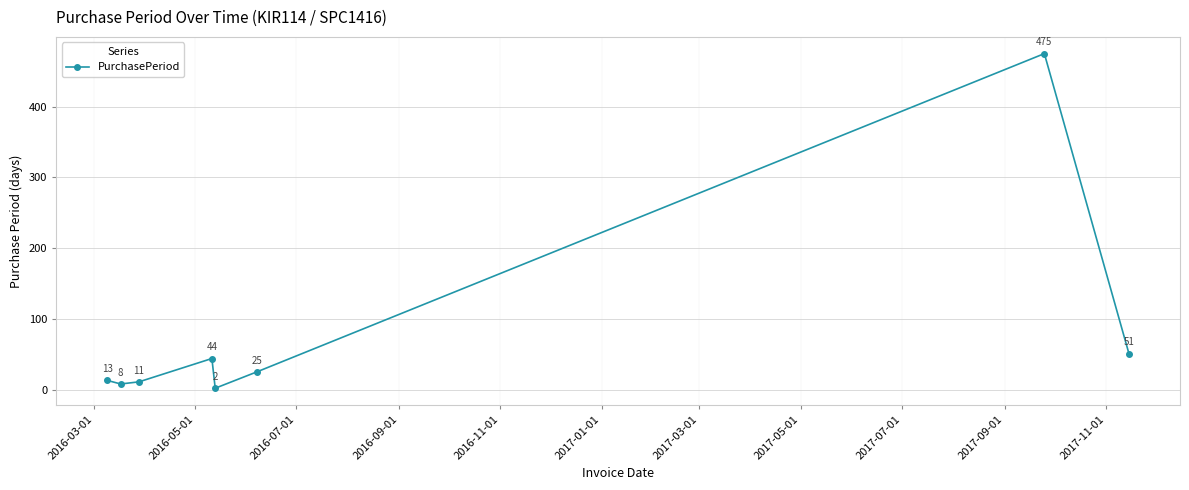

What is the value of the 3rd point from the left?

11